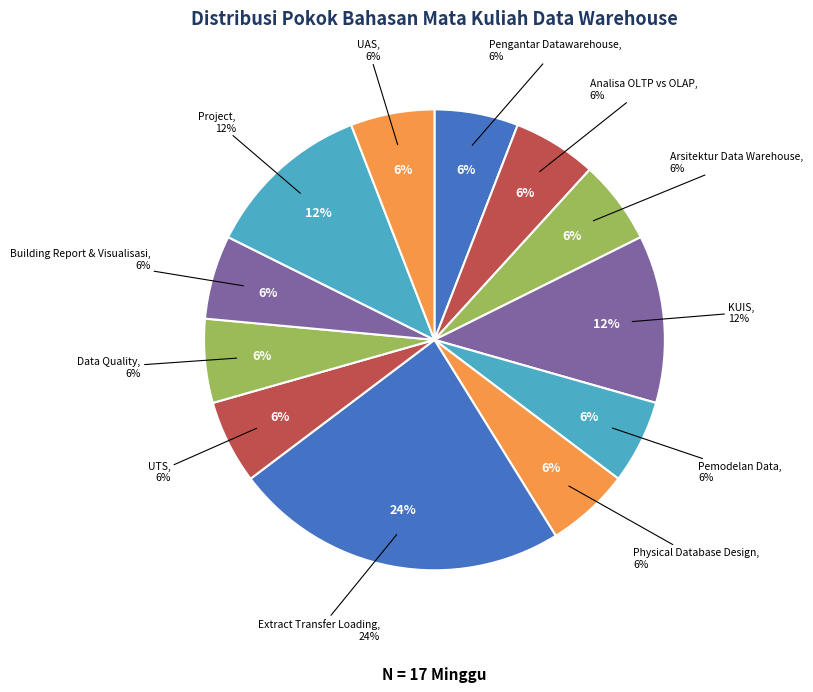

Do Data Quality and Pengantar Datawarehouse together represent more than half of the pie?

No